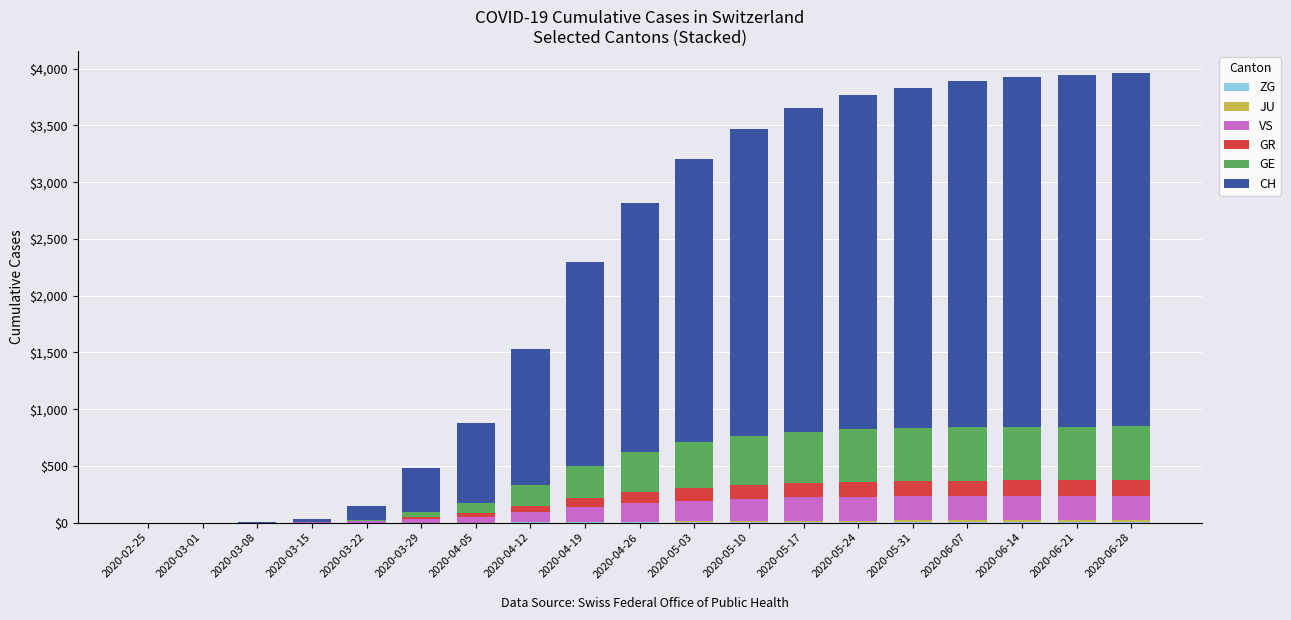

Are the bars grouped side by side (vs. stacked)?

No